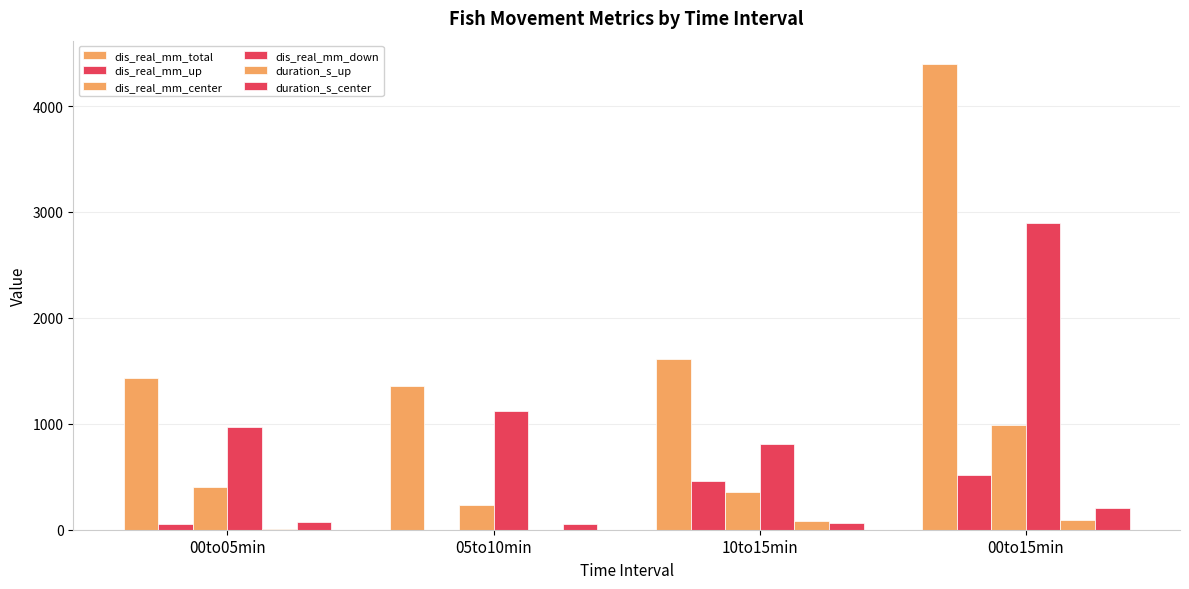

What is the label of the 1st bar from the right?

00to15min